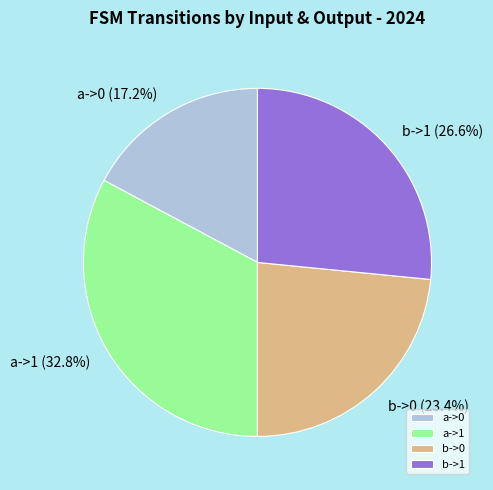

Is there a majority slice in this chart?

No